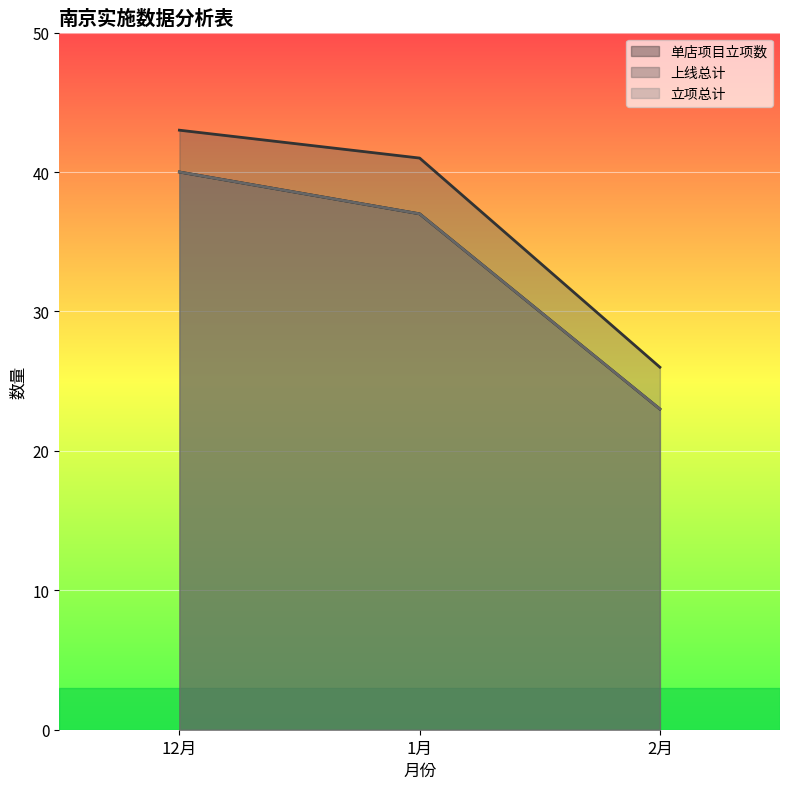

At how many categories does at least one series exceed 34?

2